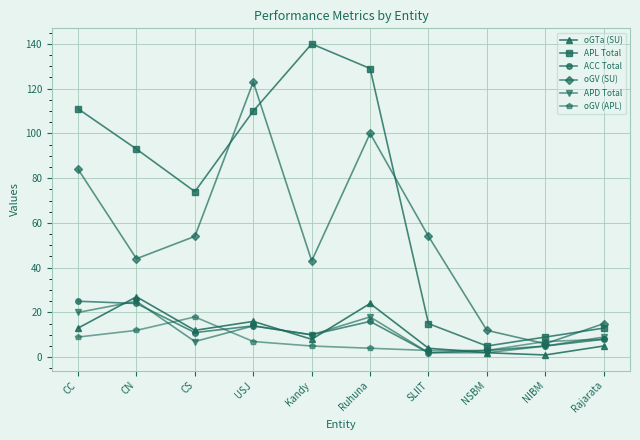

Which series has the largest range (max minus min)?

APL Total